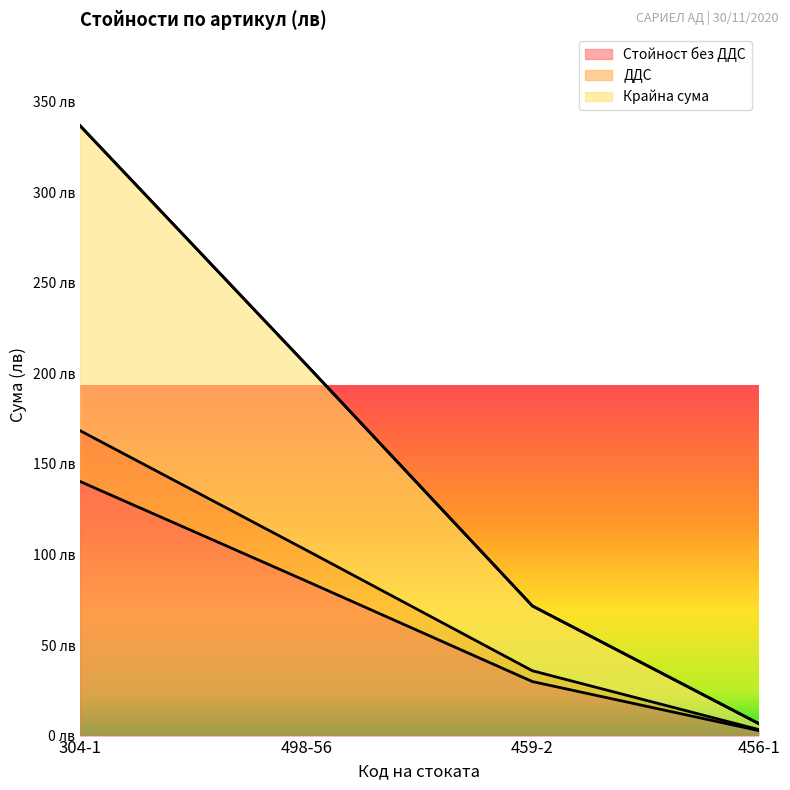

Which label corresponds to the largest value in the chart?

304-1